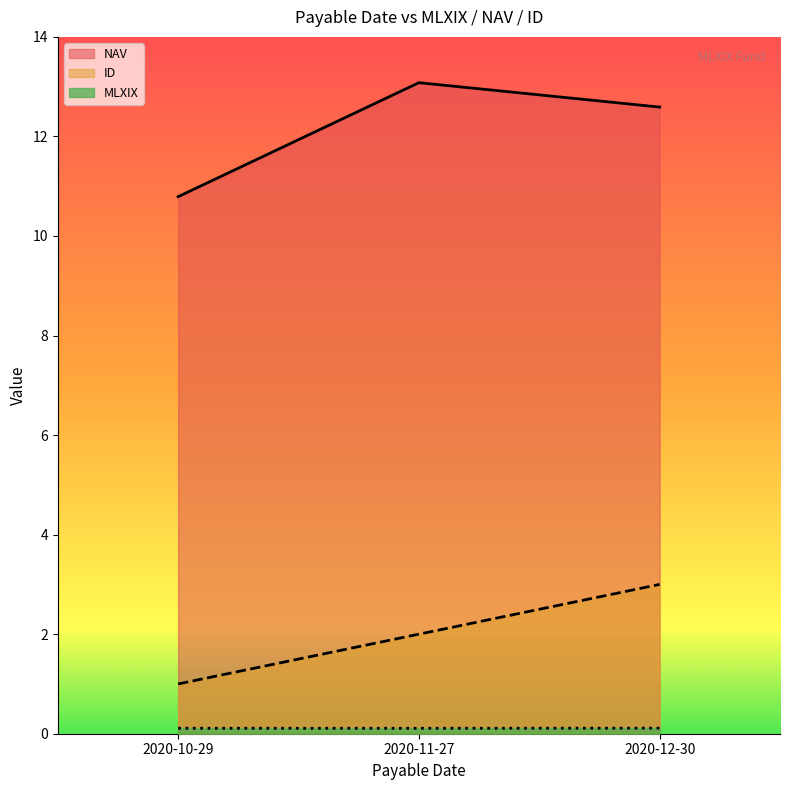

True or false: MLXIX has a value of 0.1 at 2020-11-27.

True